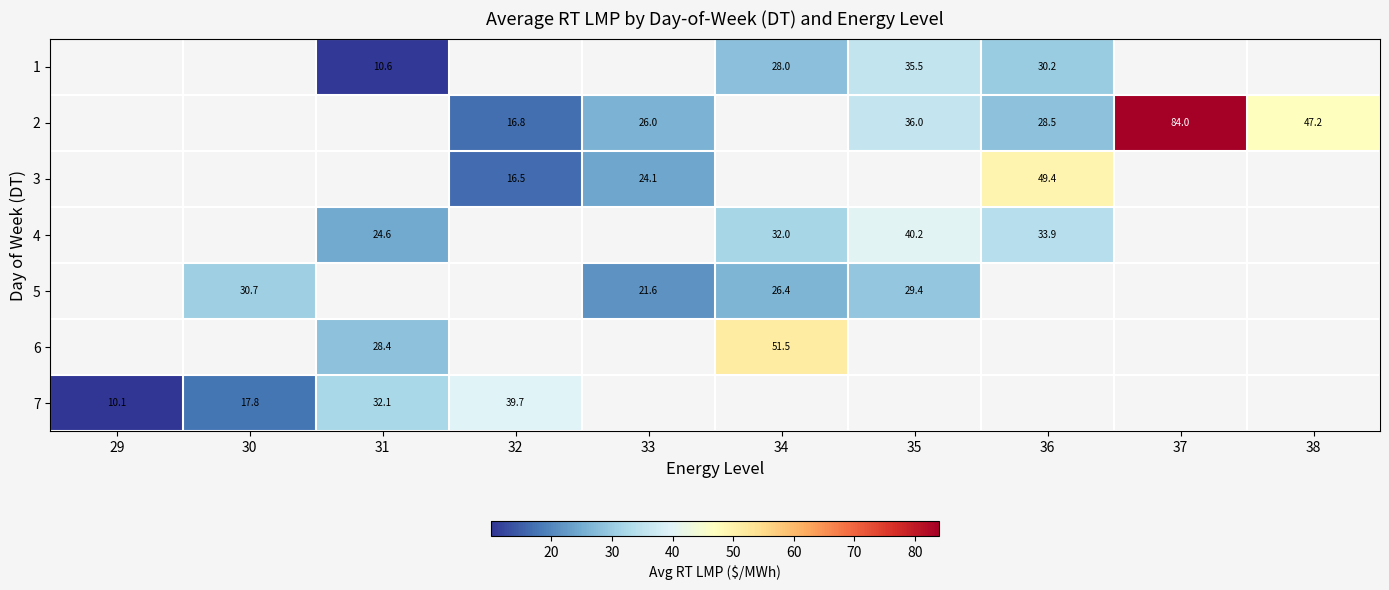

How many positive values does the 2 series have?

6